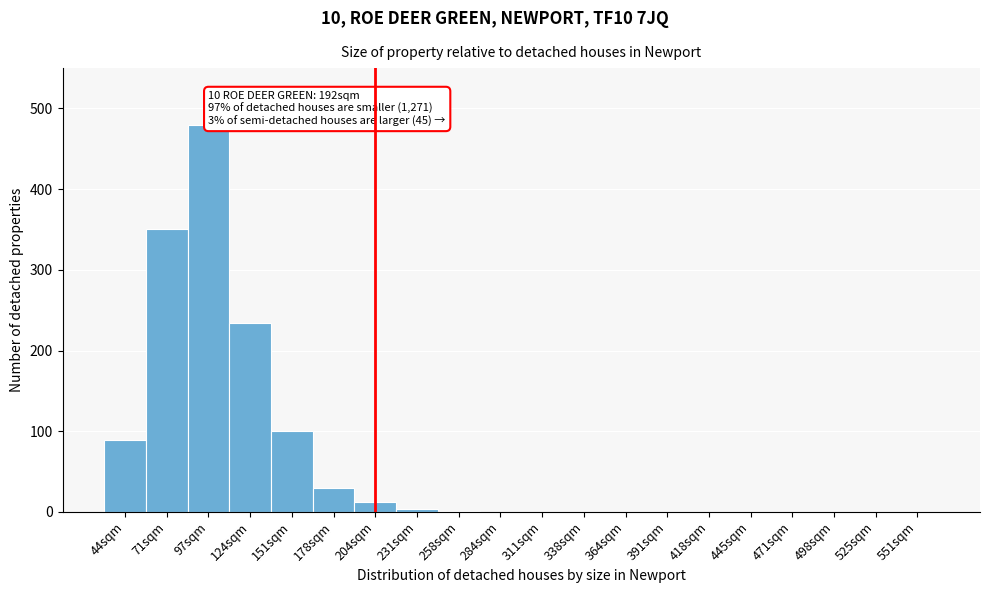

Between 178sqm and 445sqm, which is larger?

178sqm